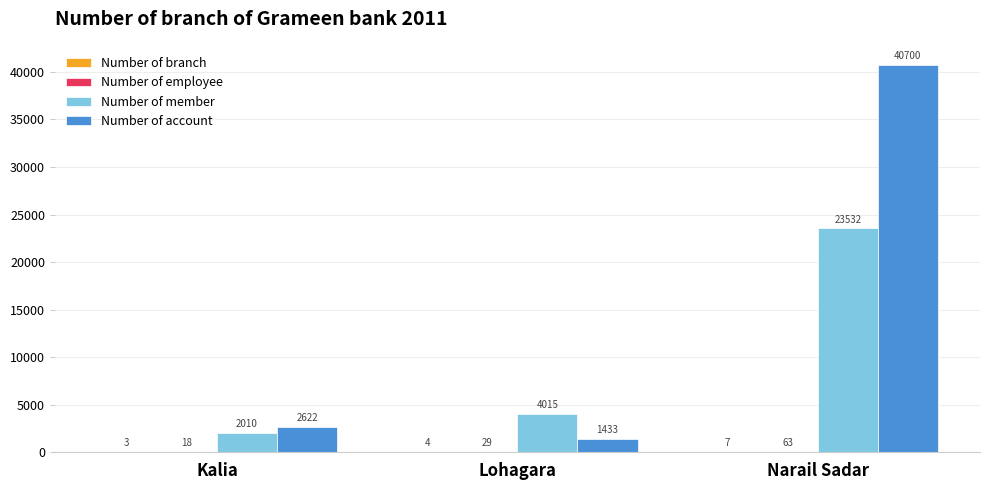

At which category is the sum across all series the highest?

Narail Sadar